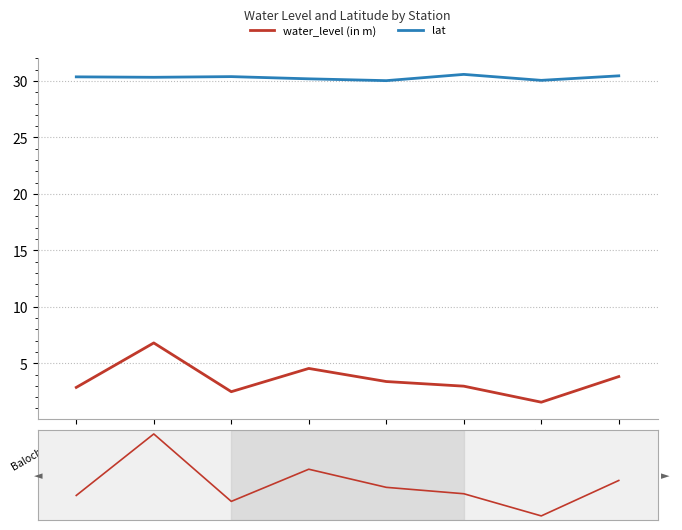

What is the label of the 7th point from the right?

Bhaliana